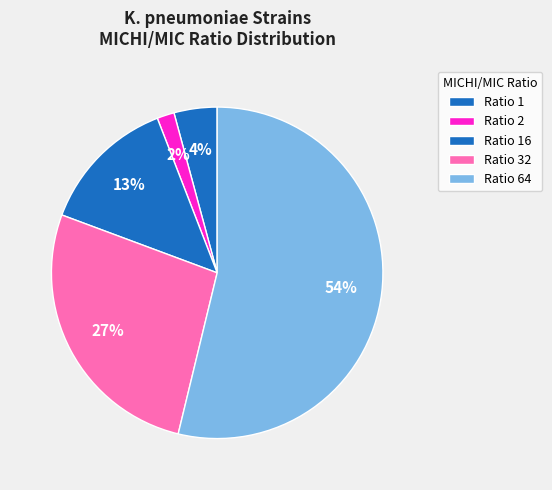

Rank the categories by value from lowest to highest.

Ratio 2, Ratio 1, Ratio 16, Ratio 32, Ratio 64